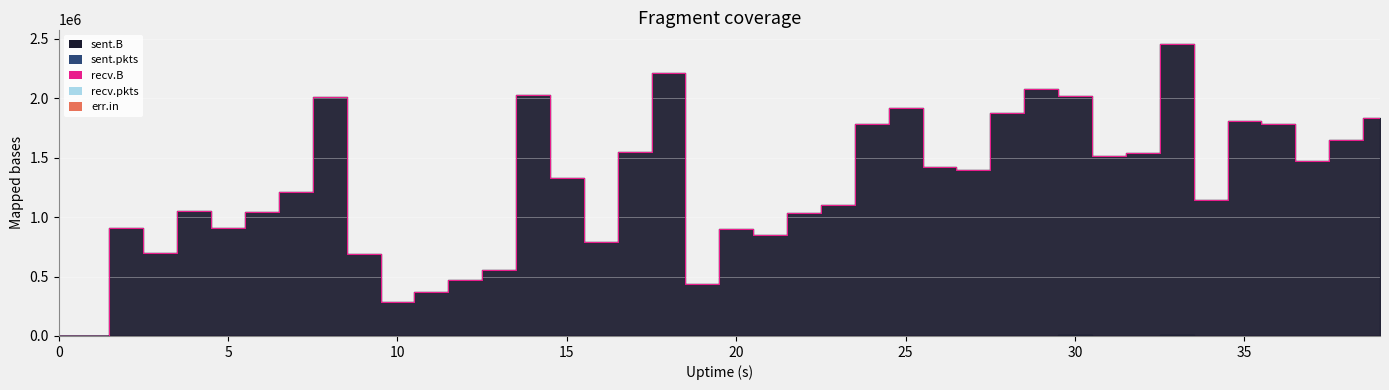

Rank the series by their maximum value, from lowest to highest.

recv.B, recv.pkts, err.in, sent.pkts, sent.B